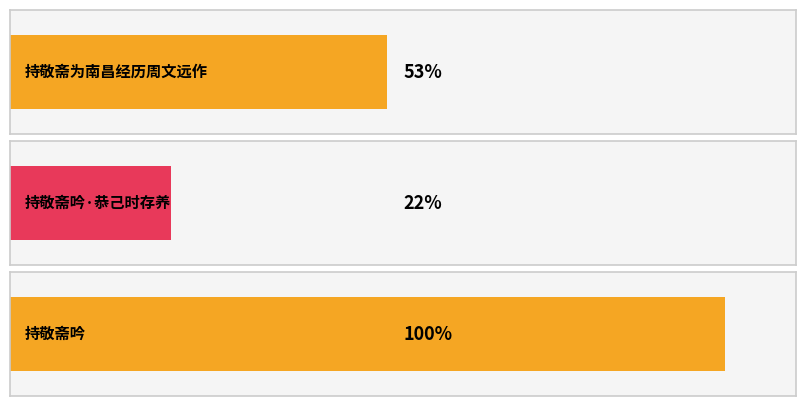

Rank the categories by value from highest to lowest.

持敬斋吟, 持敬斋为南昌经历周文远作, 持敬斋吟·恭己时存养